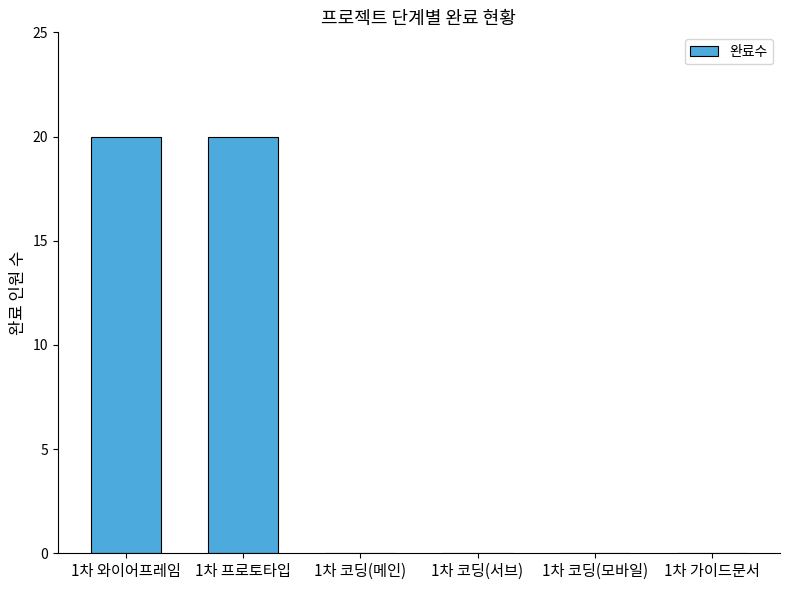

What is the maximum value shown in the chart?

20